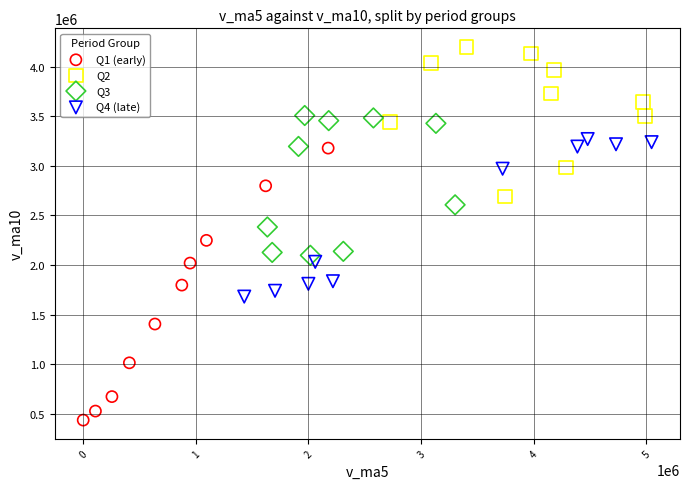

Which series contains the lowest Y value?

Q1 (early)